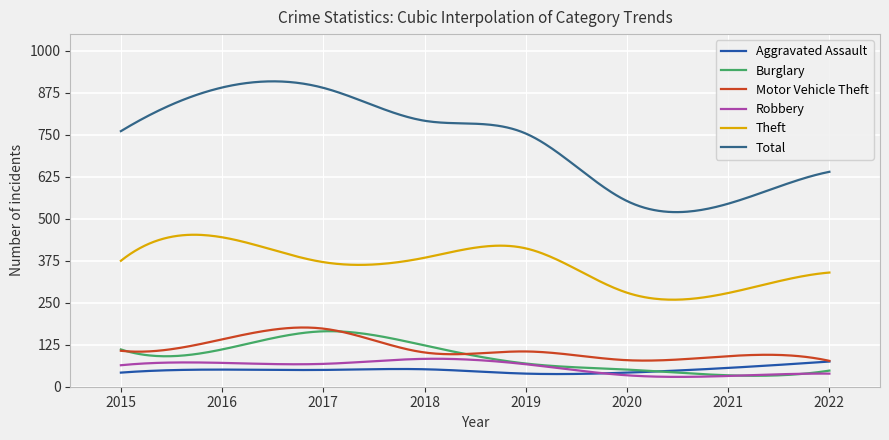

Which series has the largest range (max minus min)?

Total